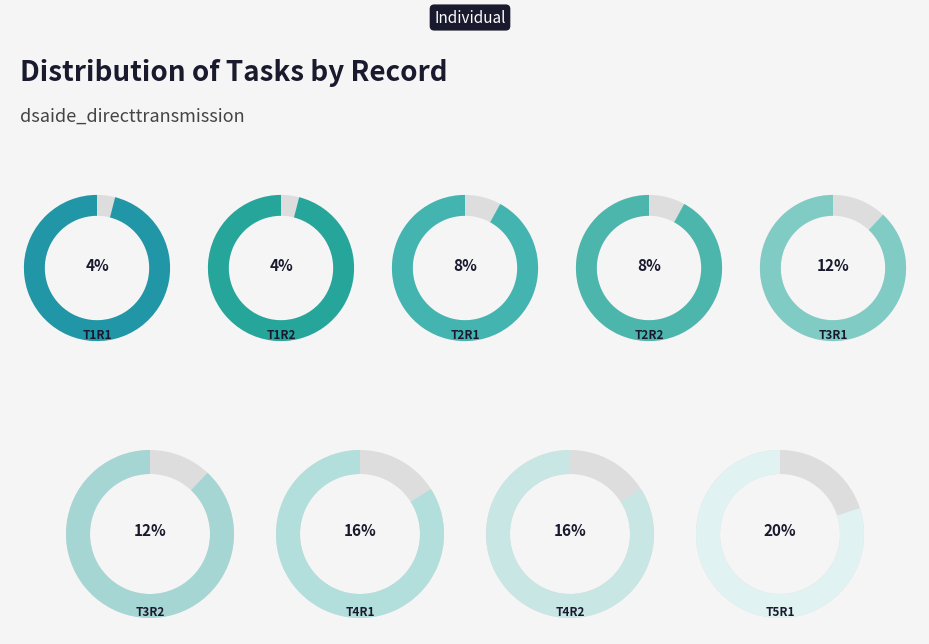

To the nearest percent, what portion does T2R2 represent?

8%